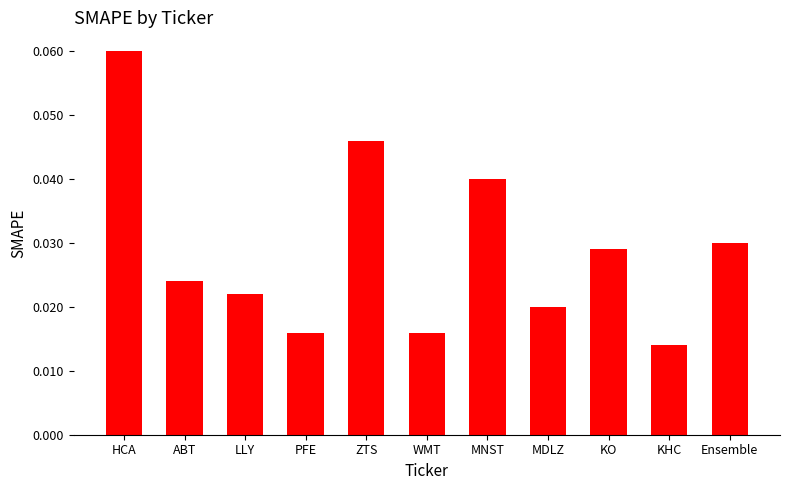

The chart shows a value of 0.1 at ZTS. True or false?

False